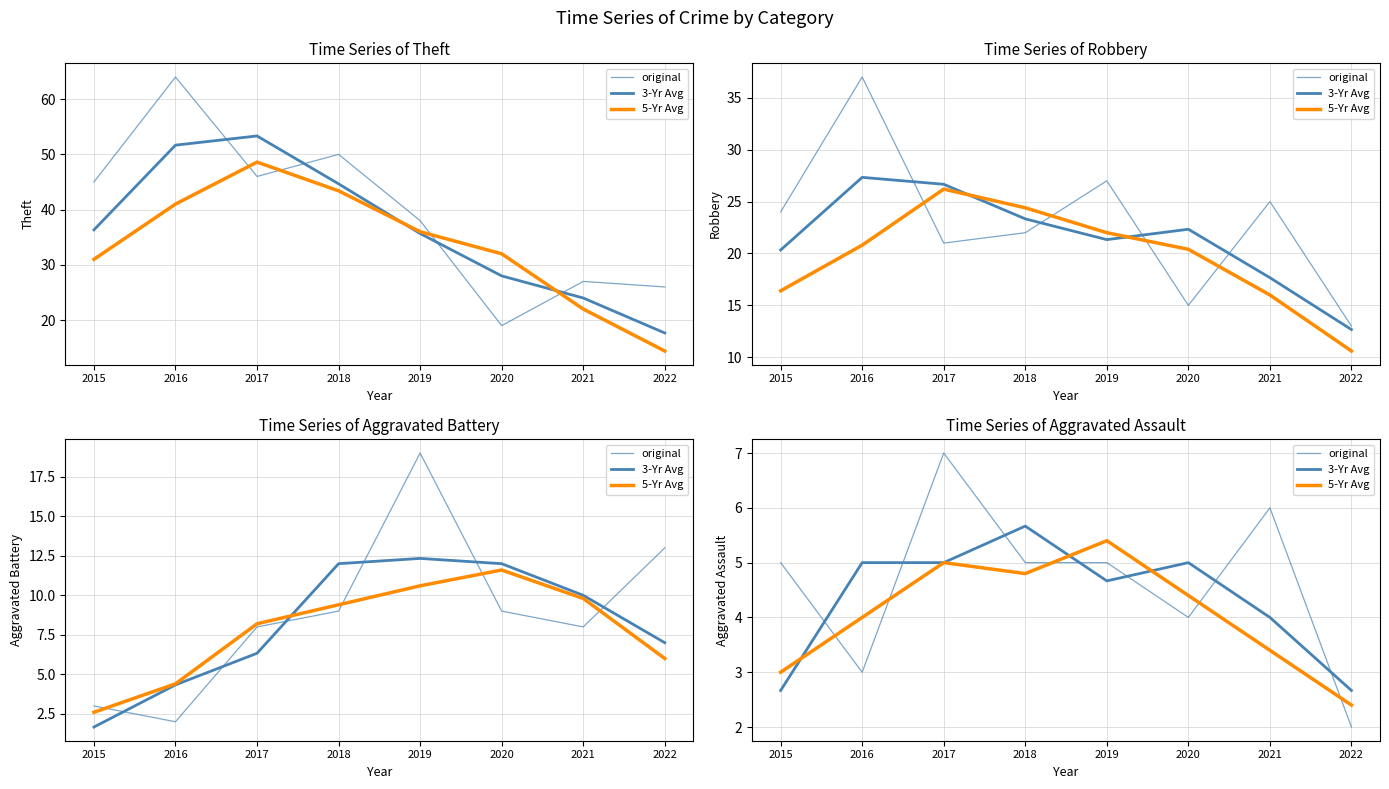

How many values in the 5-Yr Avg series are below 4?

3